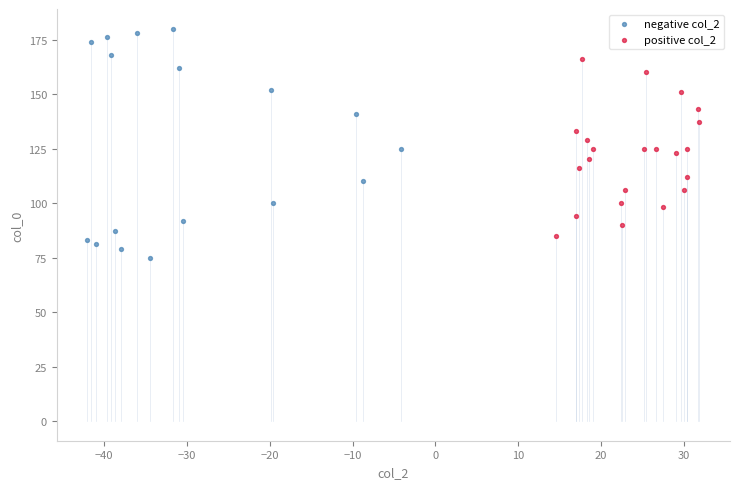

Which series has the widest spread of Y values?

negative col_2